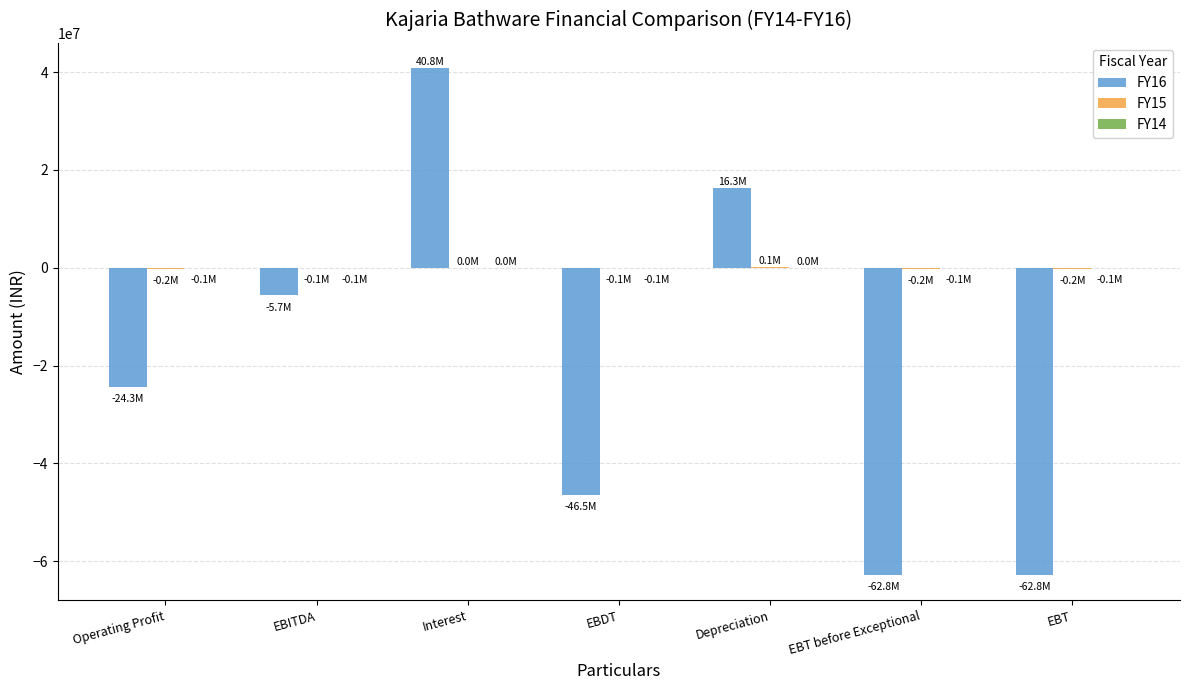

What is the sum of all FY16 values?

-144913523